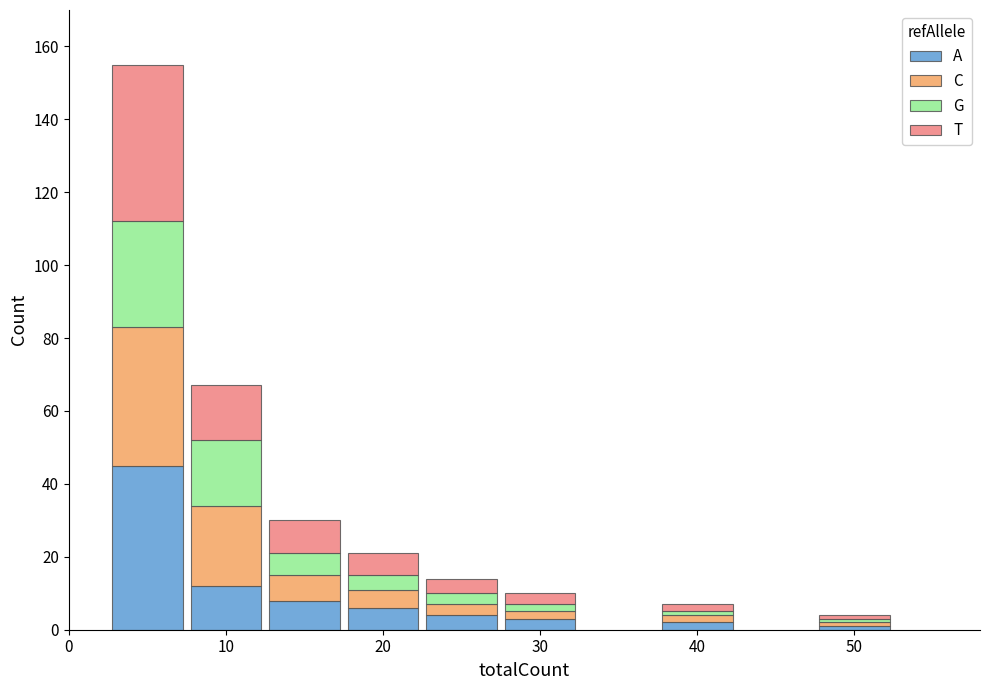

What is the average value of the A series?

10